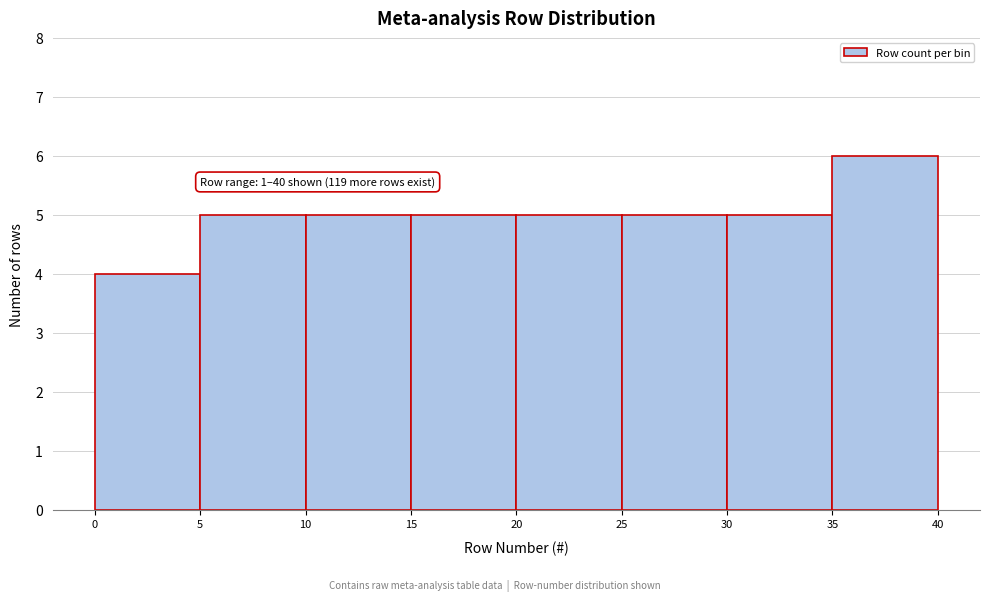

Which range on the x-axis has the tallest bar?

35 to 40